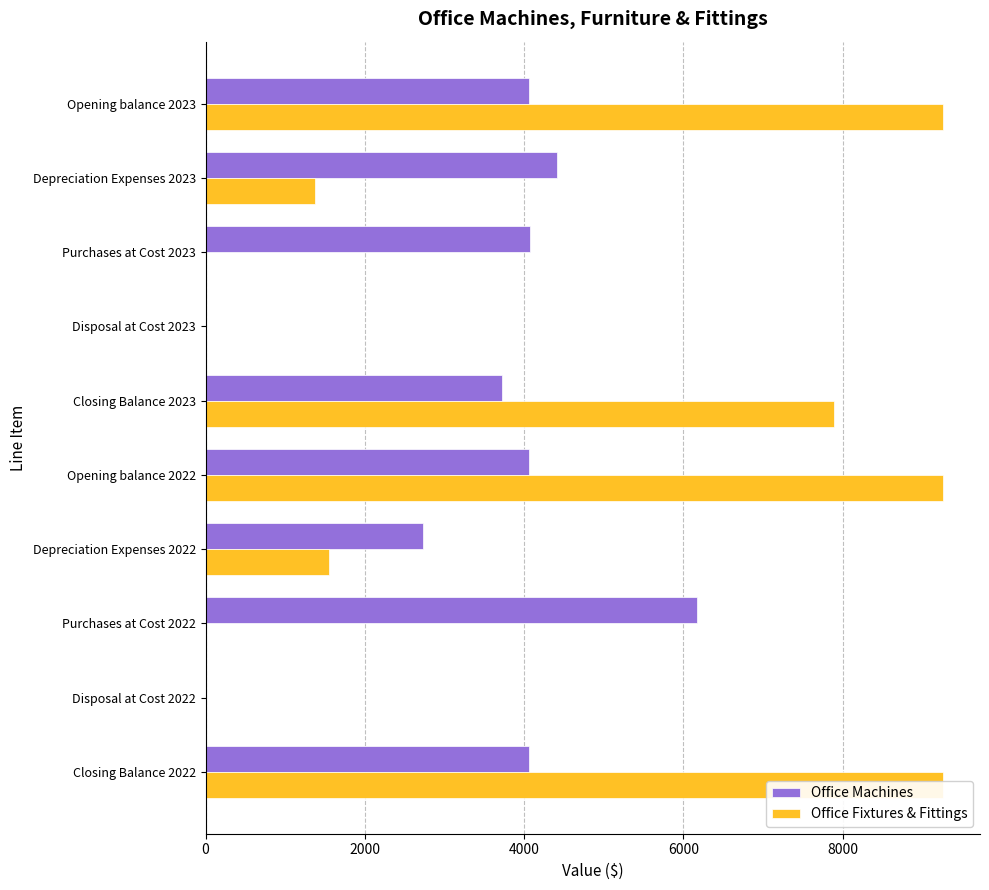

At how many categories does at least one series exceed 2694?

8